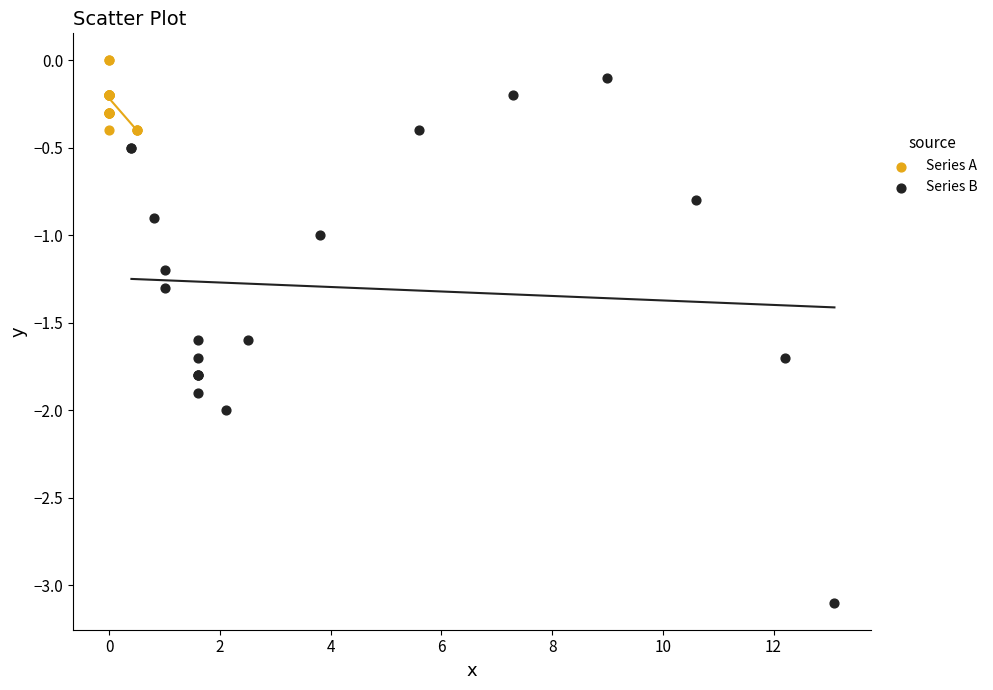

Which series has the widest spread of Y values?

Series B